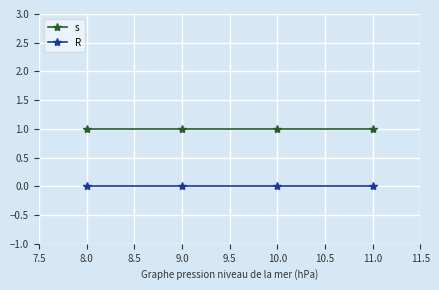

True or false: R and s intersect in this chart.

False